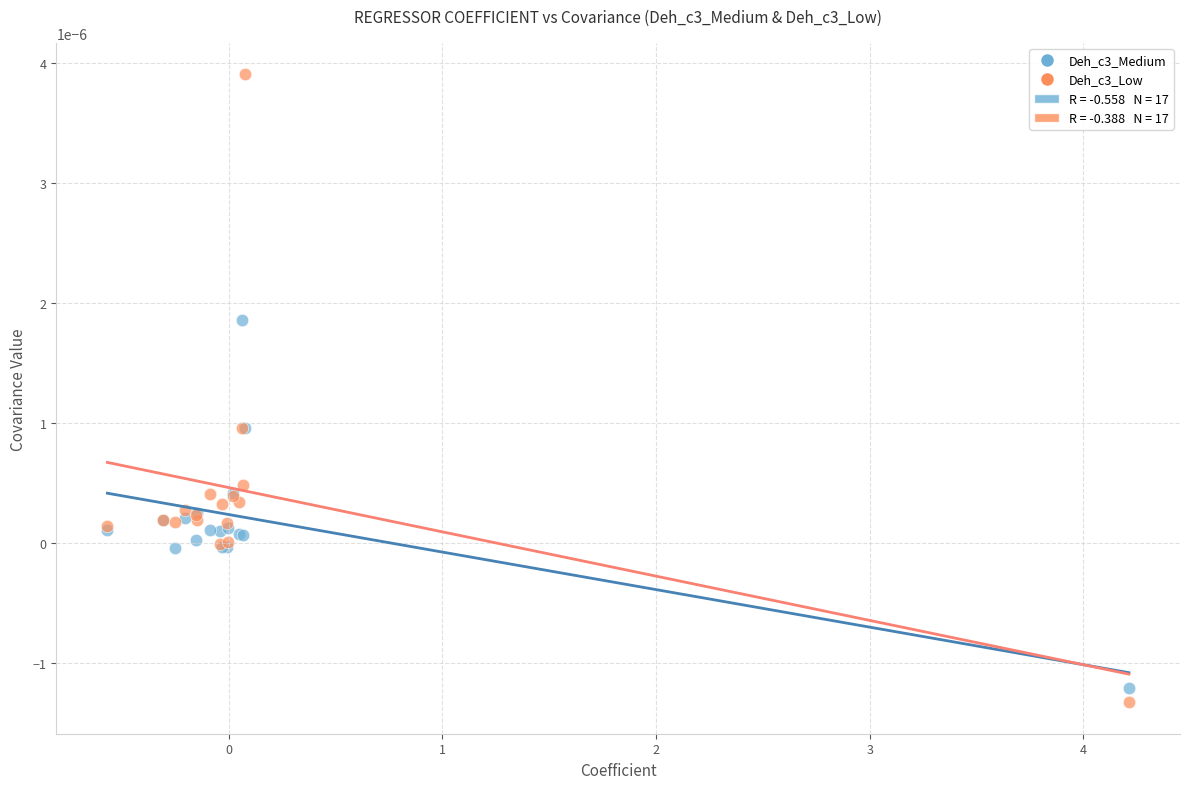

Which series has the largest Y range (max minus min)?

Deh_c3_Low